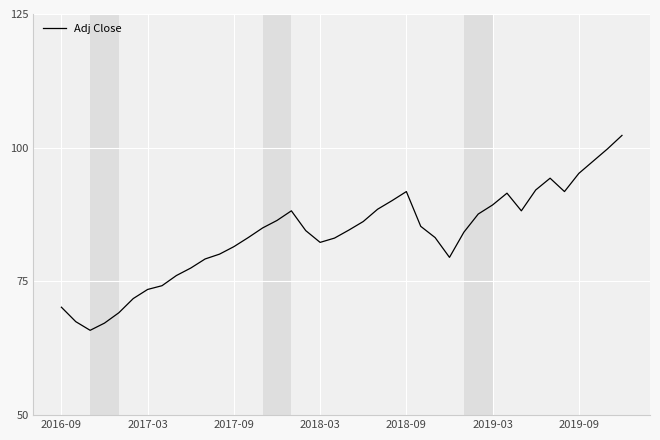

What is the difference between the maximum and minimum values?

36.4